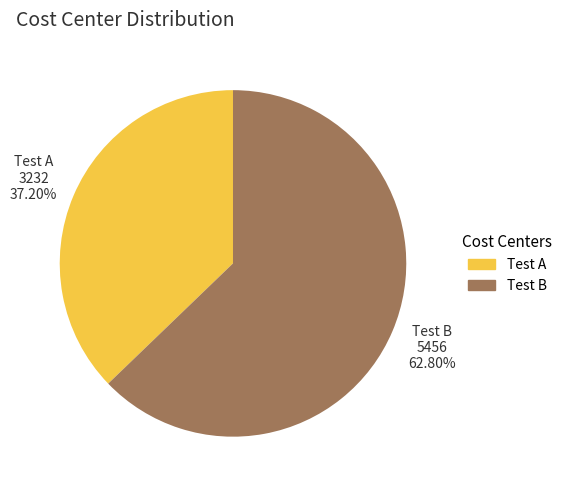

Which slice represents more than half of the pie?

Test B